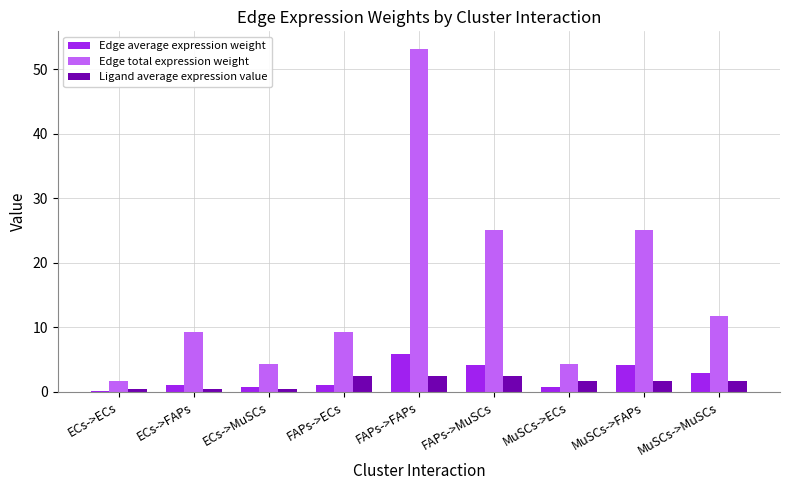

What is the difference between the maximum and minimum values in the Edge total expression weight series?

51.6